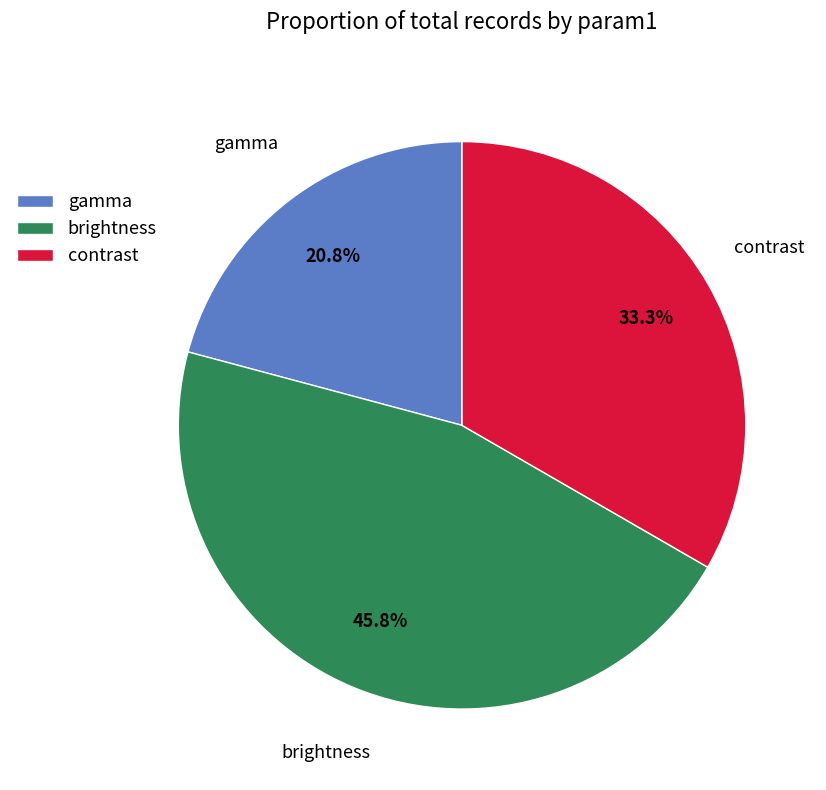

Between brightness and gamma, which is larger?

brightness